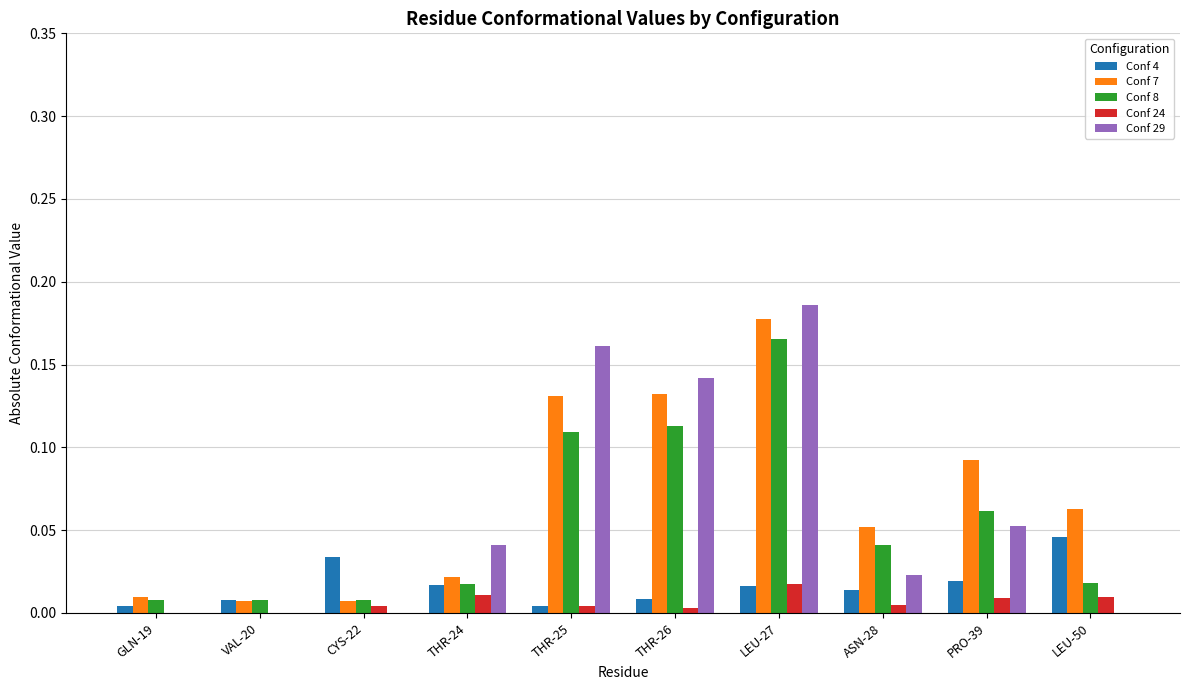

Which series has the widest spread of values?

Conf 29